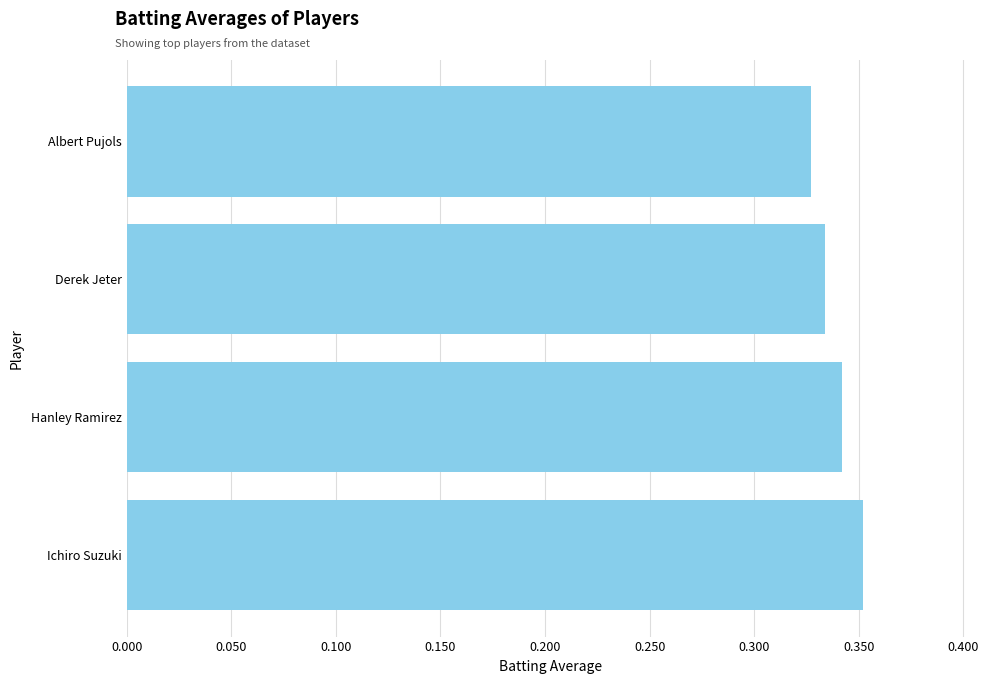

At which category does the chart reach its peak across all series?

Ichiro Suzuki